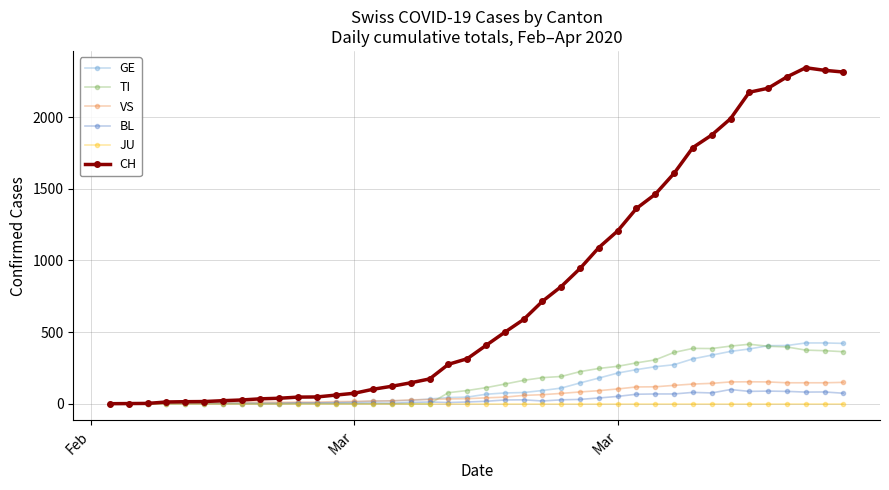

What is the maximum value shown in the chart?

2345